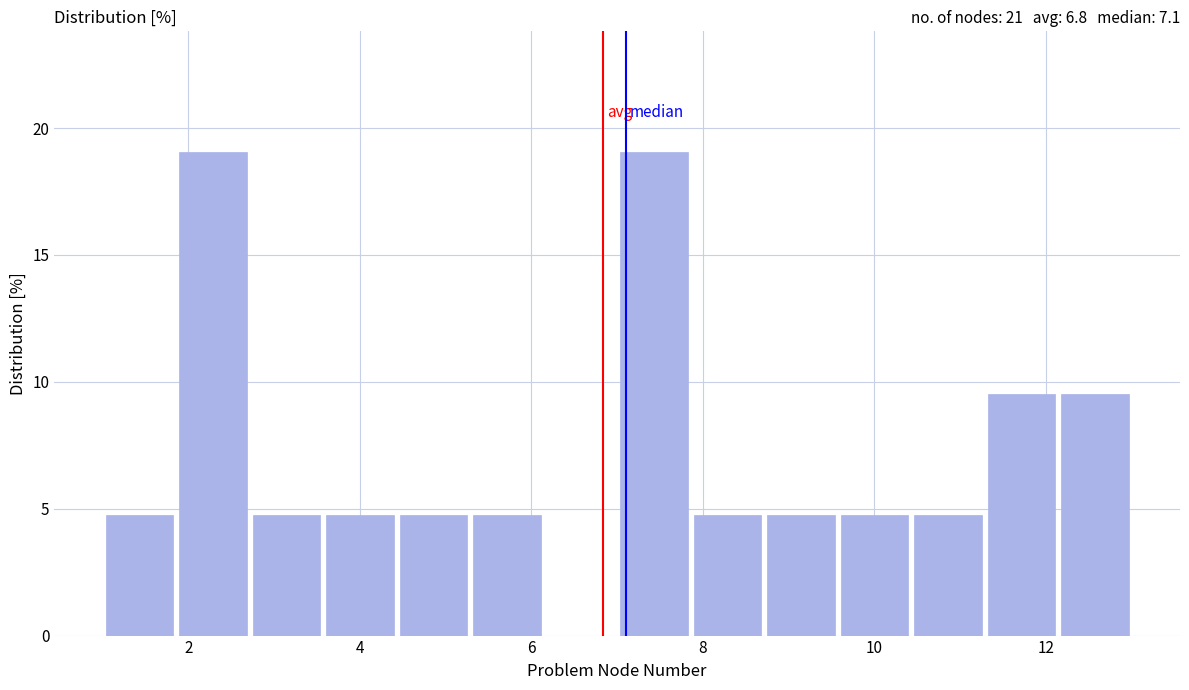

Reading left to right, list every bar in this chart as the range it spans on the x-axis followed by its height. Neither the bar edges nor the heights are printed on the chart, so give them approximately, as read against the axes.

1.0 to 1.8: 5.0
1.8 to 2.8: 19.0
2.8 to 3.6: 5.0
3.6 to 4.4: 5.0
4.4 to 5.2: 5.0
5.2 to 6.2: 5.0
6.2 to 7.0: 0
7.0 to 7.8: 19.0
7.8 to 8.8: 5.0
8.8 to 9.6: 5.0
9.6 to 10.4: 5.0
10.4 to 11.2: 5.0
11.2 to 12.2: 9.5
12.2 to 13.0: 9.5